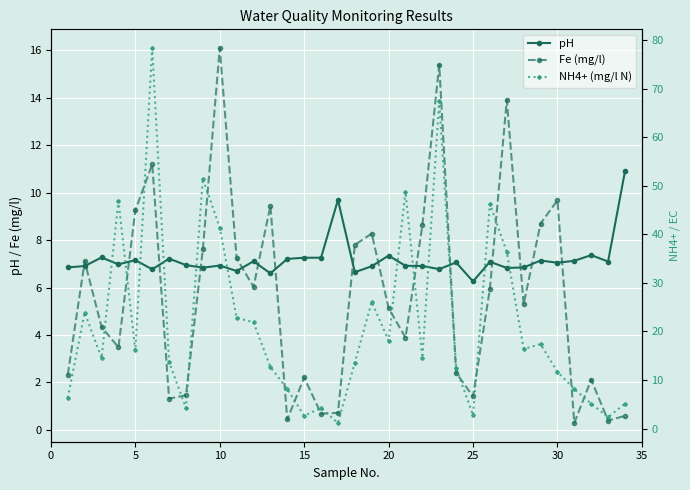

How many interior local peaks does the Fe (mg/l) series have?

10